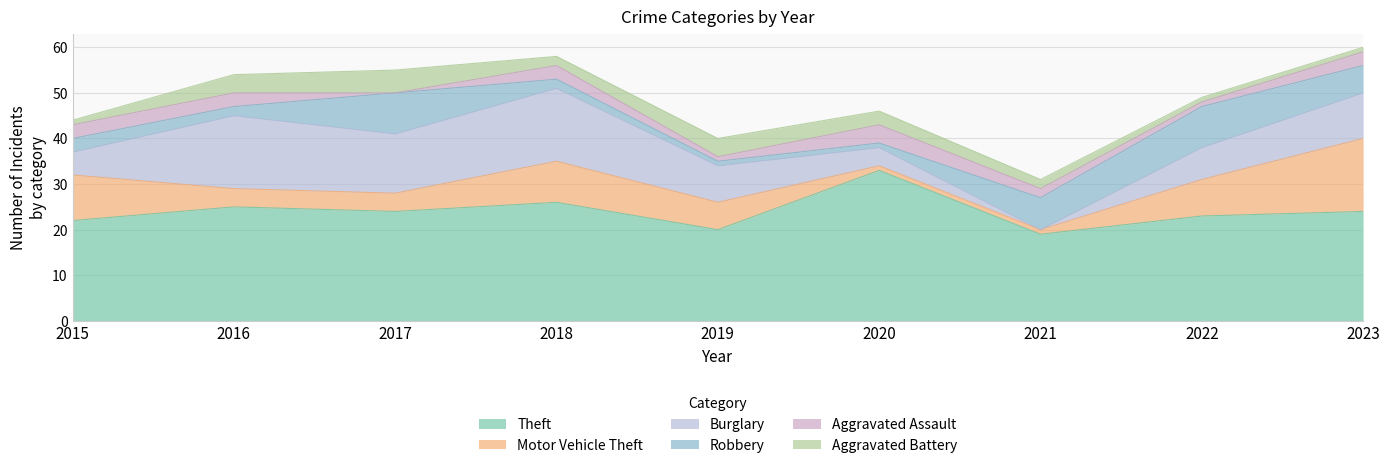

At which label is Motor Vehicle Theft closest to 8?

2022